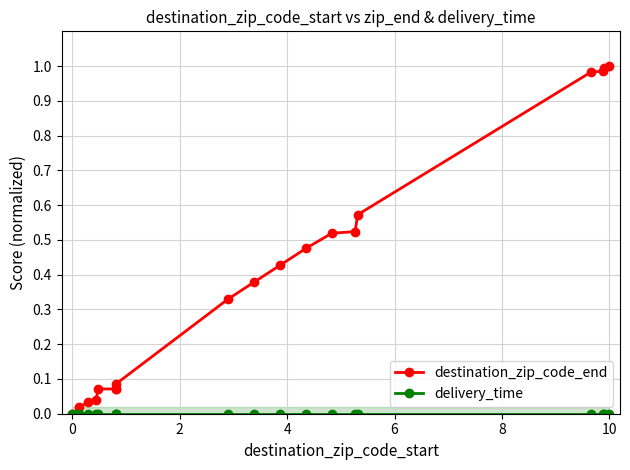

The value of destination_zip_code_end at 10 is 1.0. True or false?

True